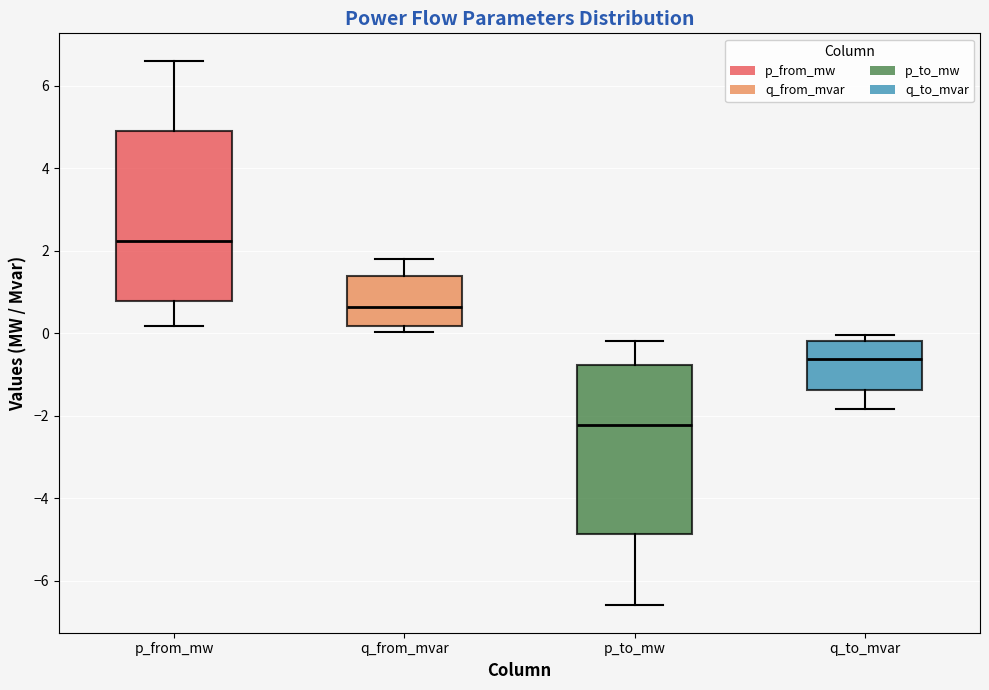

Which box's median line is the lowest?

p_to_mw